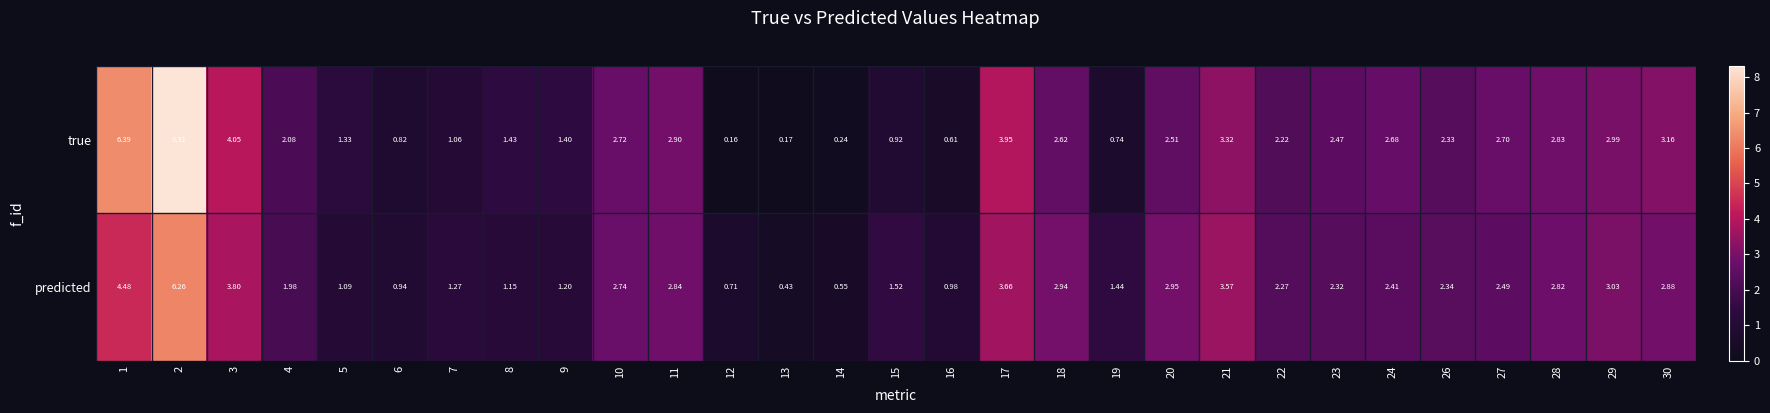

What is the difference between the highest and lowest values at 17?

0.3